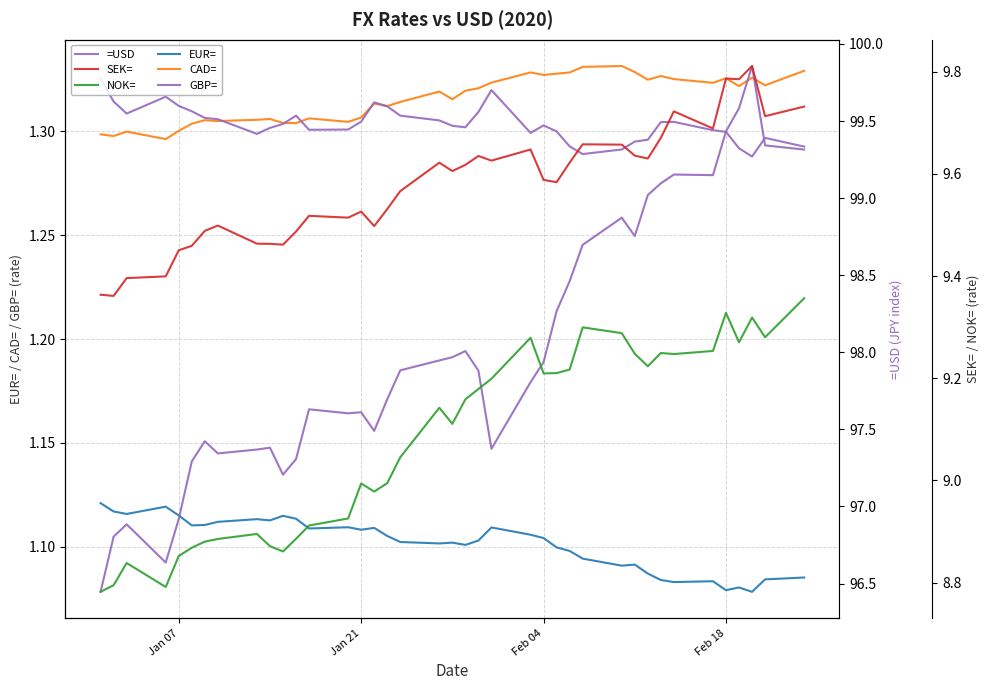

How many GBP= values are between 1 and 2?

39